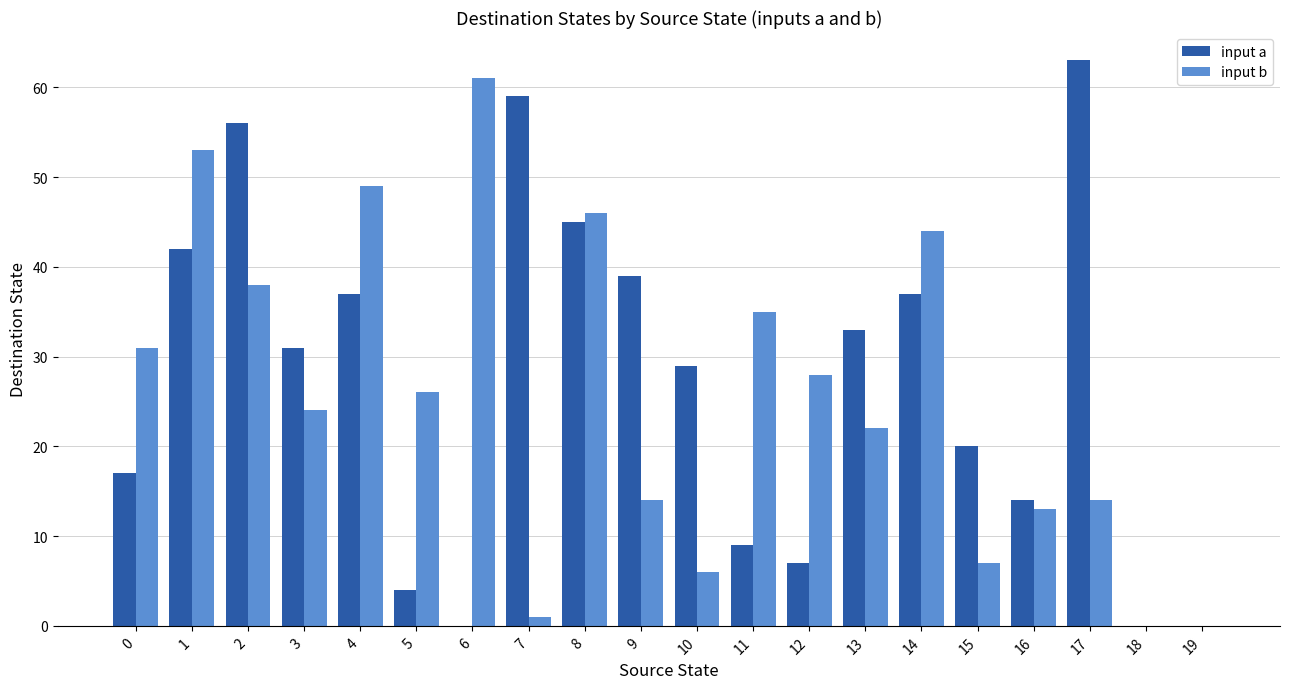

What is the sum of all input b values?

512